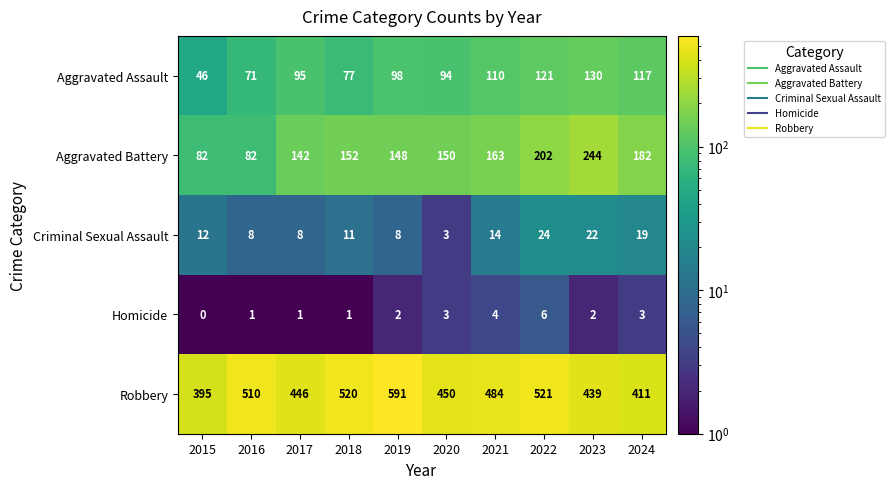

True or false: Robbery has a value of 446 at 2017.

True